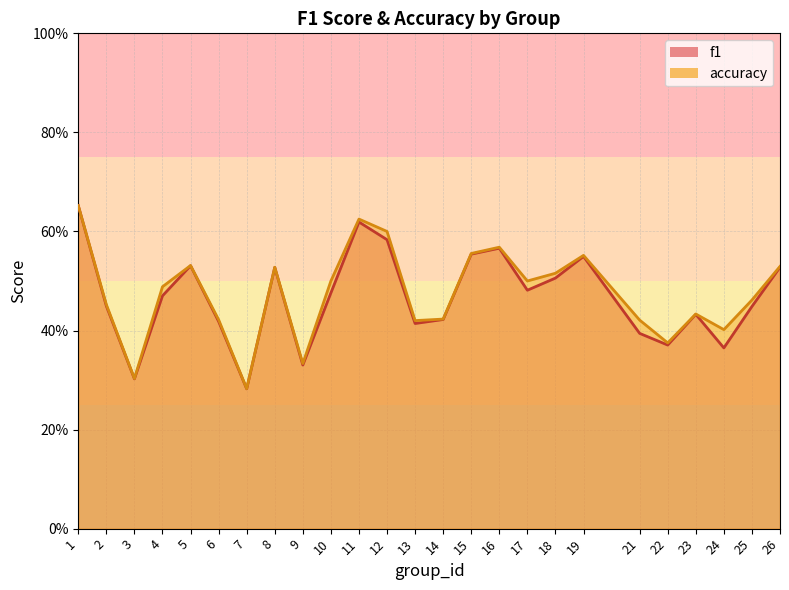

Reading left to right, extract all data points from this chart.

f1: 0.7	0.4	0.3	0.5	0.5	0.4	0.3	0.5	0.3	0.5	0.6	0.6	0.4	0.4	0.6	0.6	0.5	0.5	0.5	0.4	0.4	0.4	0.4	0.4	0.5
accuracy: 0.7	0.5	0.3	0.5	0.5	0.4	0.3	0.5	0.3	0.5	0.6	0.6	0.4	0.4	0.6	0.6	0.5	0.5	0.6	0.4	0.4	0.4	0.4	0.5	0.5